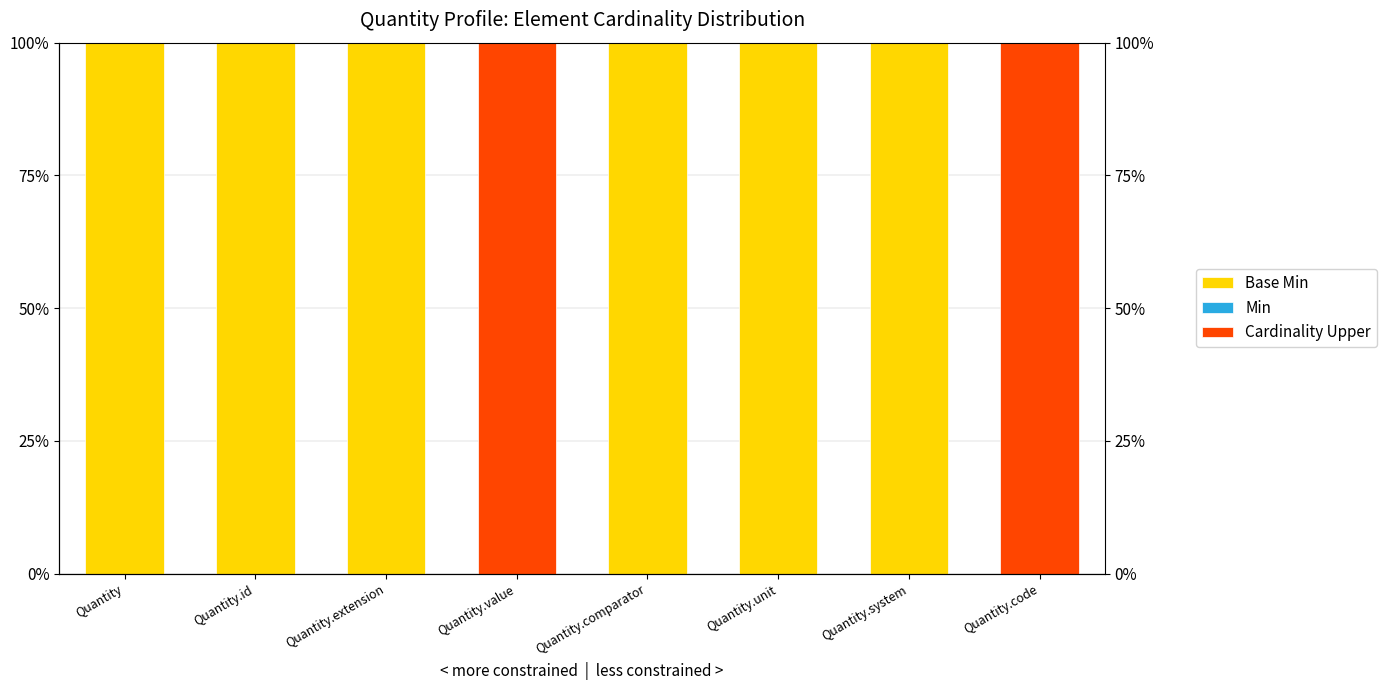

Which series has the largest range (max minus min)?

Base Min